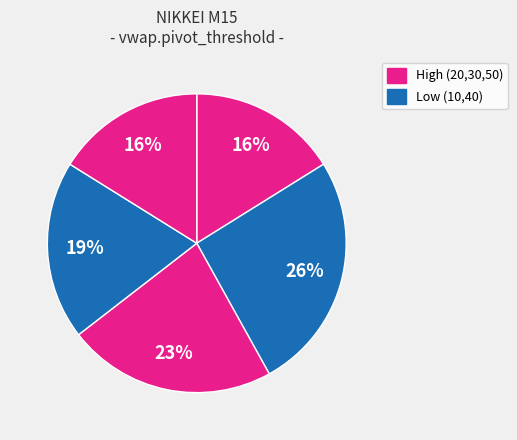

Rank the categories by value from highest to lowest.

50, 40, 30, 20, 10